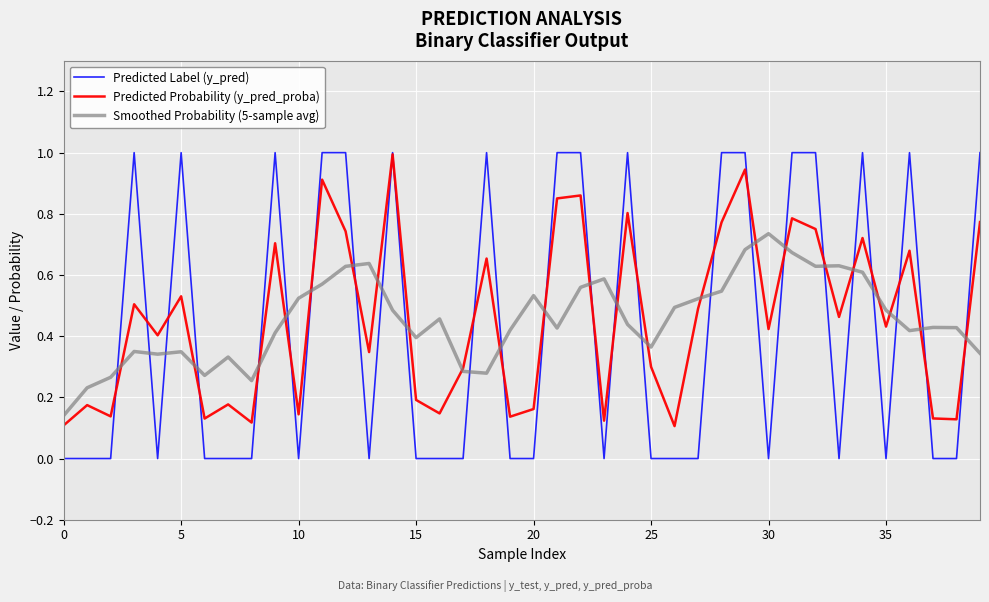

What is the sum of all Smoothed Probability (5-sample avg) values?

18.2